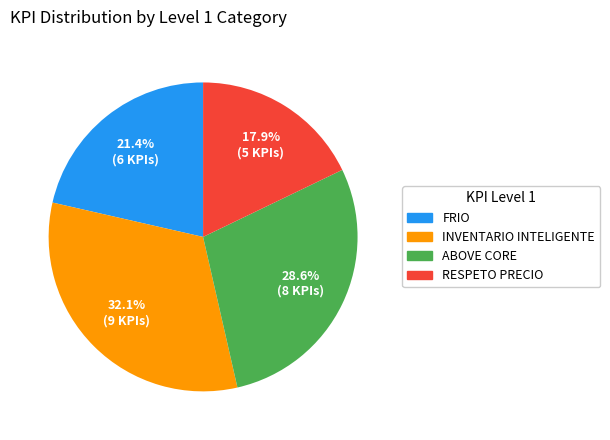

Is it true that RESPETO PRECIO is 29% of the pie?

False